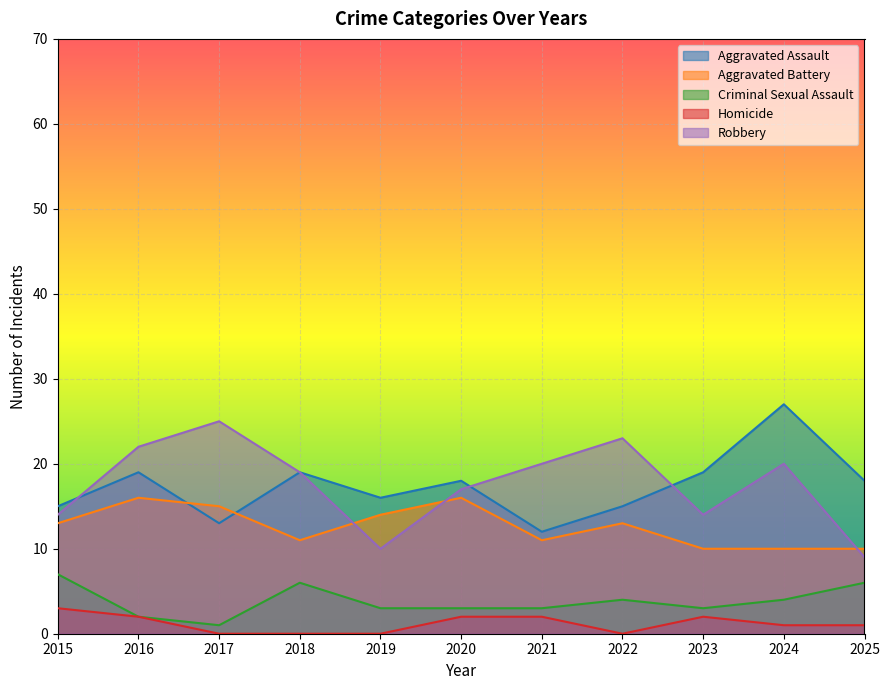

What are all the series names shown in the legend?

Aggravated Assault, Aggravated Battery, Criminal Sexual Assault, Homicide, Robbery